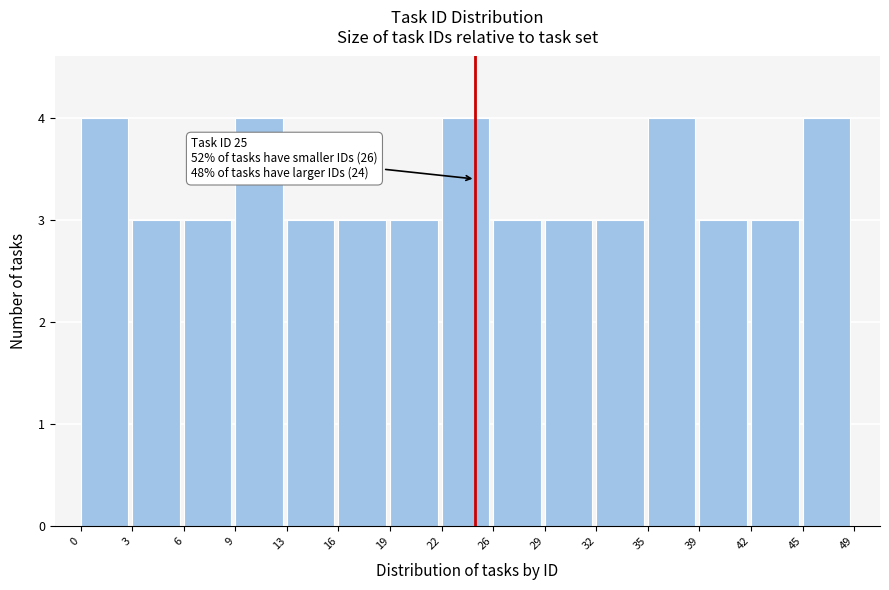

Reading left to right, transcribe all the data shown in this chart.

0=4	3=3	6=3	9=4	13=3	16=3	19=3	22=4	26=3	29=3	32=3	35=4	39=3	42=3	45=4